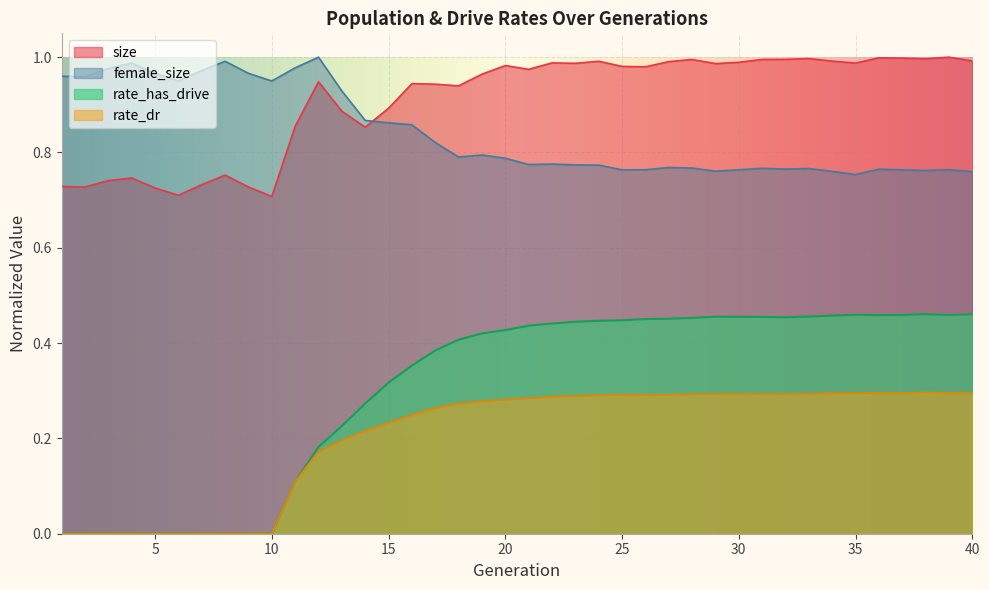

Reading left to right, extract all data points from this chart.

size: 1=0.7	2=0.7	3=0.7	4=0.7	5=0.7	6=0.7	7=0.7	8=0.8	9=0.7	10=0.7	11=0.9	12=0.9	13=0.9	14=0.9	15=0.9	16=0.9	17=0.9	18=0.9	19=1.0	20=1.0	21=1.0	22=1.0	23=1.0	24=1.0	25=1.0	26=1.0	27=1.0	28=1.0	29=1.0	30=1.0	31=1.0	32=1.0	33=1.0	34=1.0	35=1.0	36=1.0	37=1.0	38=1.0	39=1.0	40=1.0
female_size: 1=1.0	2=1.0	3=1.0	4=1.0	5=1.0	6=1.0	7=1.0	8=1.0	9=1.0	10=1.0	11=1.0	12=1.0	13=0.9	14=0.9	15=0.9	16=0.9	17=0.8	18=0.8	19=0.8	20=0.8	21=0.8	22=0.8	23=0.8	24=0.8	25=0.8	26=0.8	27=0.8	28=0.8	29=0.8	30=0.8	31=0.8	32=0.8	33=0.8	34=0.8	35=0.8	36=0.8	37=0.8	38=0.8	39=0.8	40=0.8
rate_has_drive: 1=0.0	2=0.0	3=0.0	4=0.0	5=0.0	6=0.0	7=0.0	8=0.0	9=0.0	10=0.0	11=0.1	12=0.2	13=0.2	14=0.3	15=0.3	16=0.4	17=0.4	18=0.4	19=0.4	20=0.4	21=0.4	22=0.4	23=0.4	24=0.4	25=0.4	26=0.5	27=0.5	28=0.5	29=0.5	30=0.5	31=0.5	32=0.5	33=0.5	34=0.5	35=0.5	36=0.5	37=0.5	38=0.5	39=0.5	40=0.5
rate_dr: 1=0.0	2=0.0	3=0.0	4=0.0	5=0.0	6=0.0	7=0.0	8=0.0	9=0.0	10=0.0	11=0.1	12=0.2	13=0.2	14=0.2	15=0.2	16=0.2	17=0.3	18=0.3	19=0.3	20=0.3	21=0.3	22=0.3	23=0.3	24=0.3	25=0.3	26=0.3	27=0.3	28=0.3	29=0.3	30=0.3	31=0.3	32=0.3	33=0.3	34=0.3	35=0.3	36=0.3	37=0.3	38=0.3	39=0.3	40=0.3